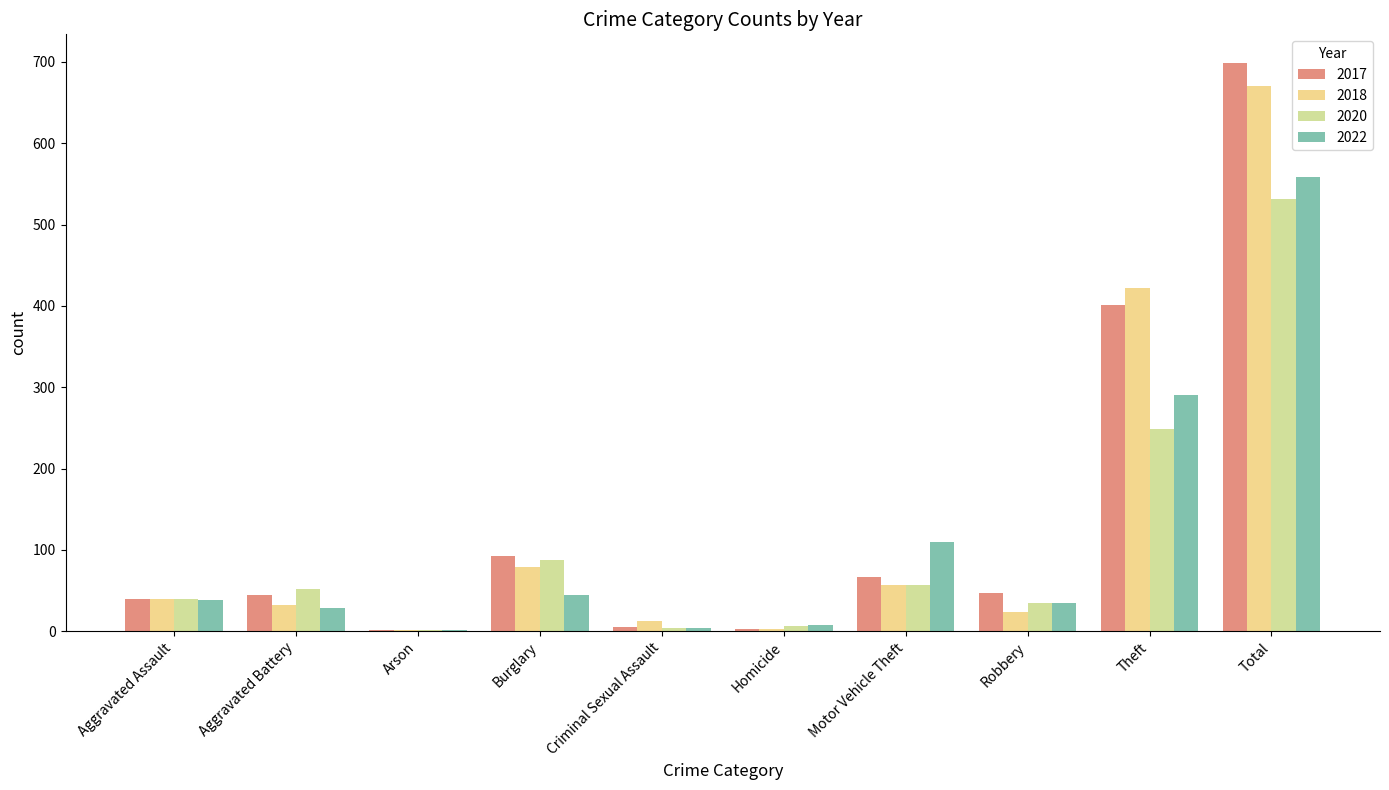

What is the sum of all 2017 values?

1398